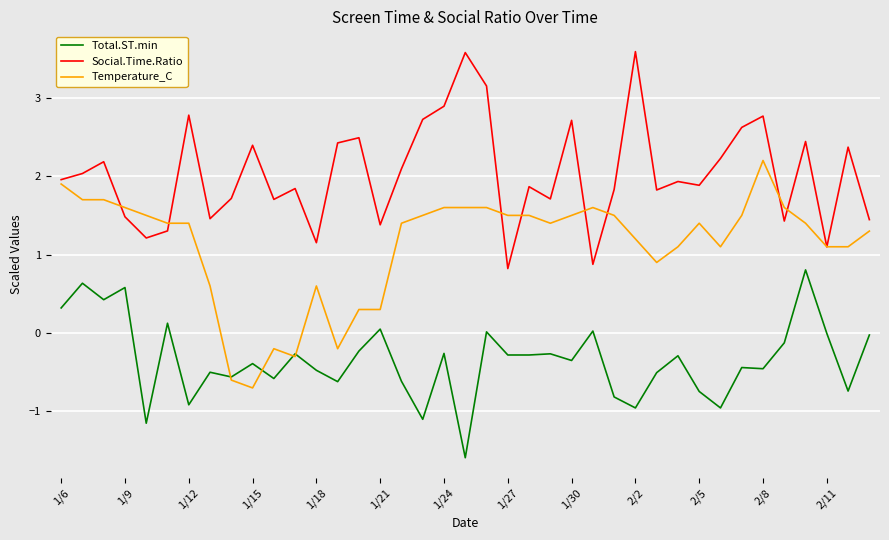

What is the difference between the maximum and minimum values in the Social.Time.Ratio series?

2.8